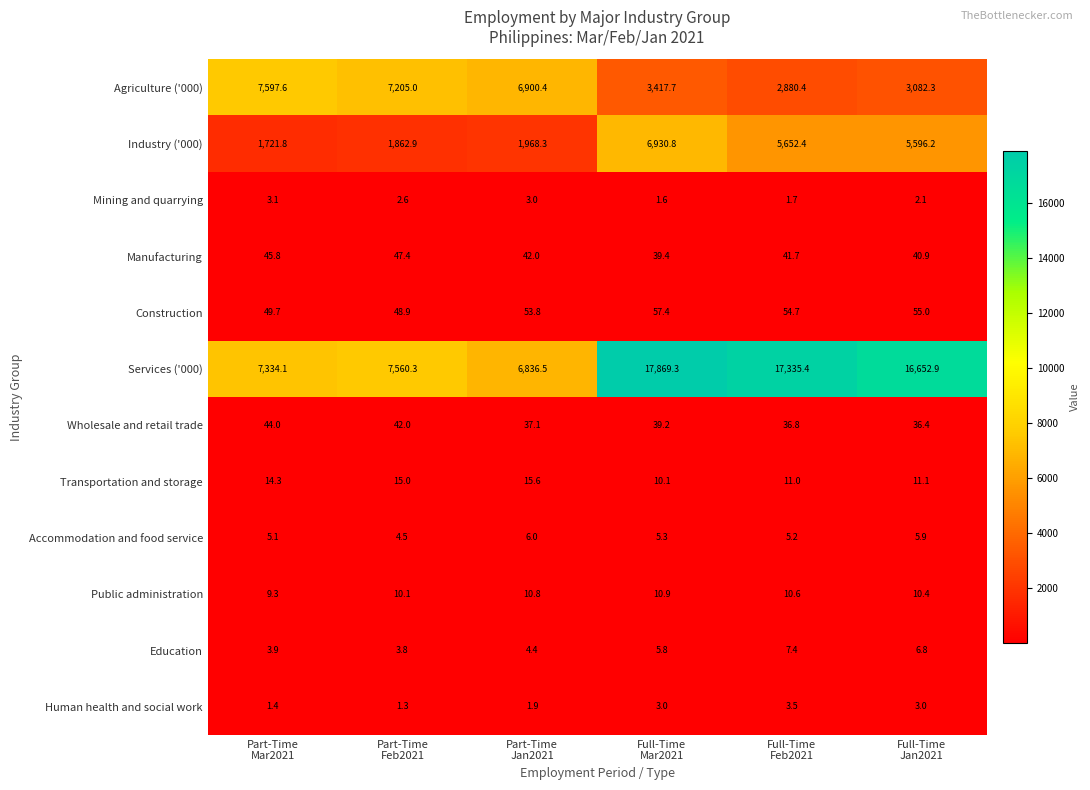

What is the difference between the maximum and minimum values in the Construction series?

8.5